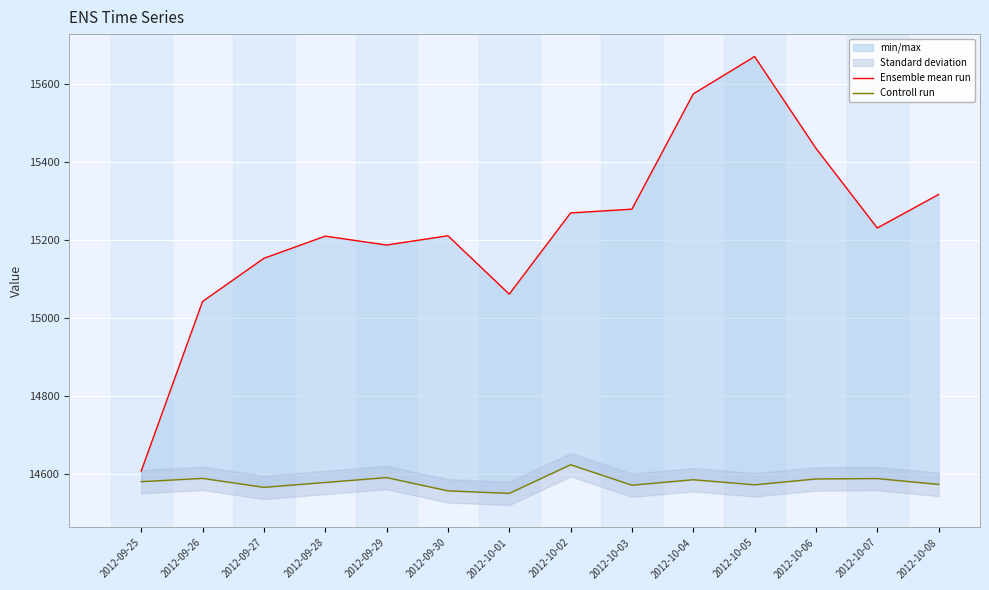

How many interior local peaks does the Ensemble mean run series have?

3